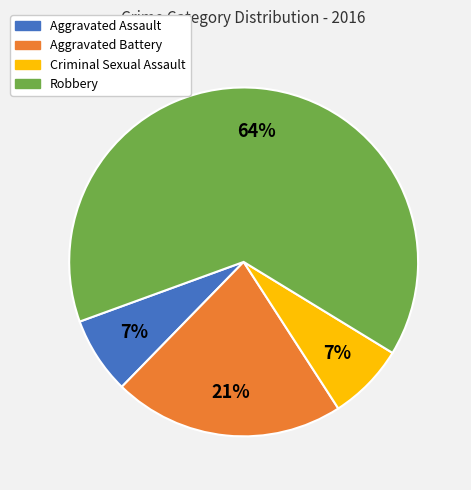

Approximately how many times larger is the value at Aggravated Assault compared to Robbery?

0.1